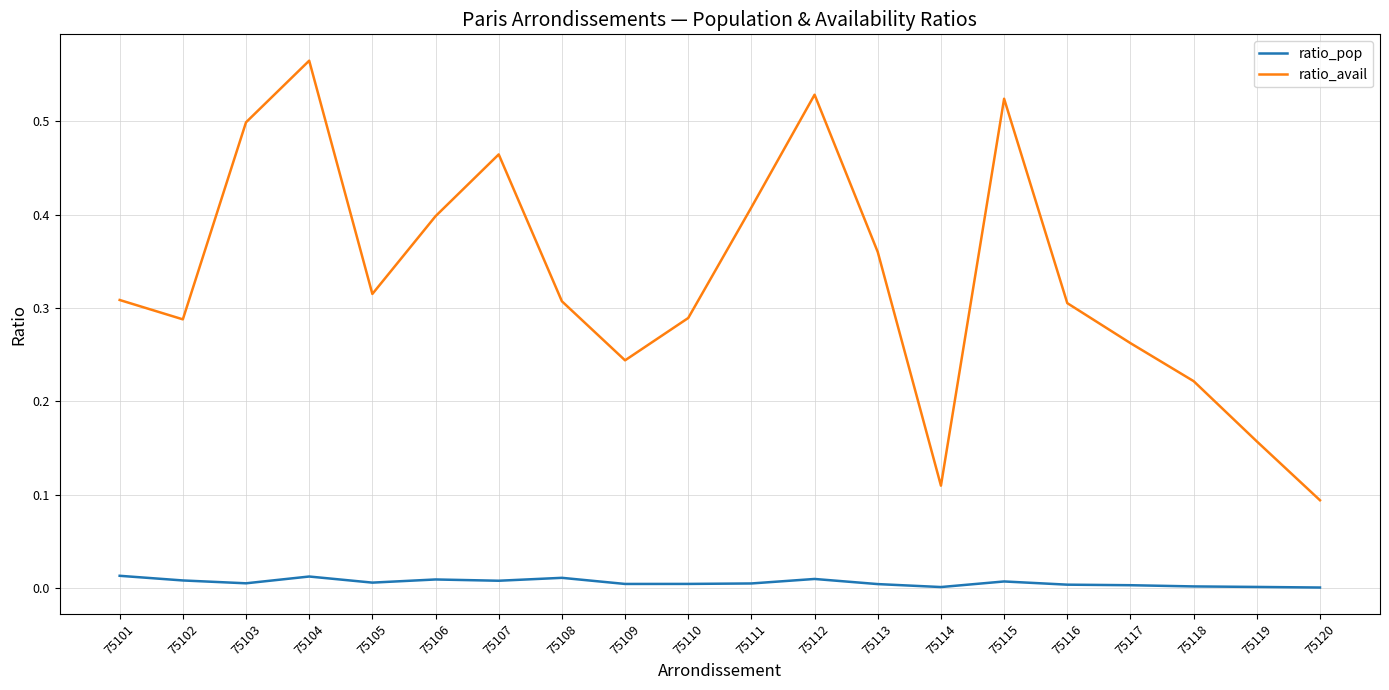

Is this an area chart (filled region under the line)?

No